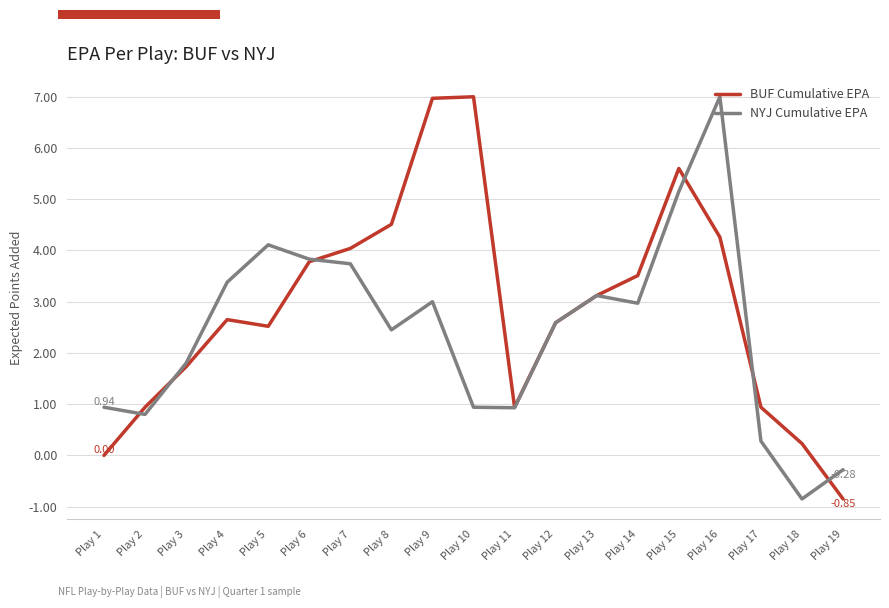

Is this an area chart (filled region under the line)?

No